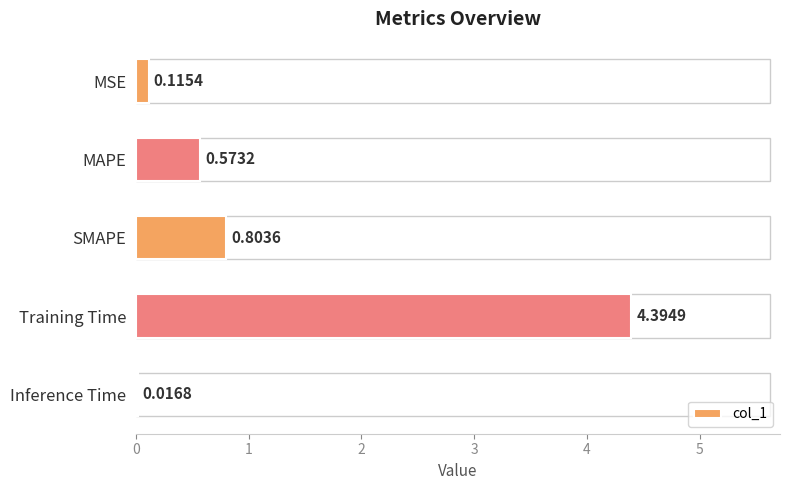

Where is the data nearest to the value 2?

SMAPE